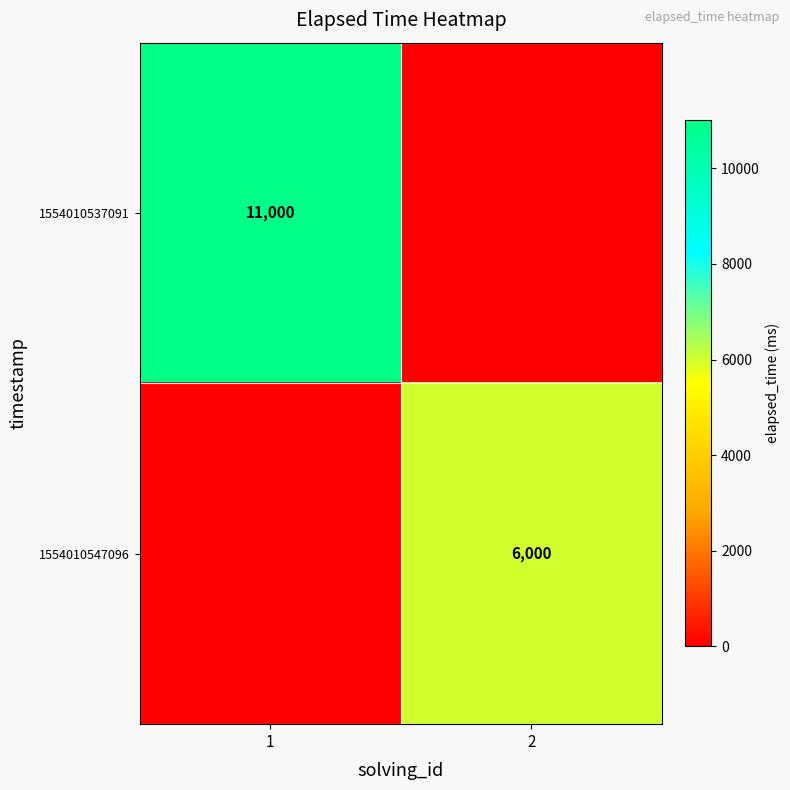

The value of 1554010537091 at 1 is 15017. True or false?

False